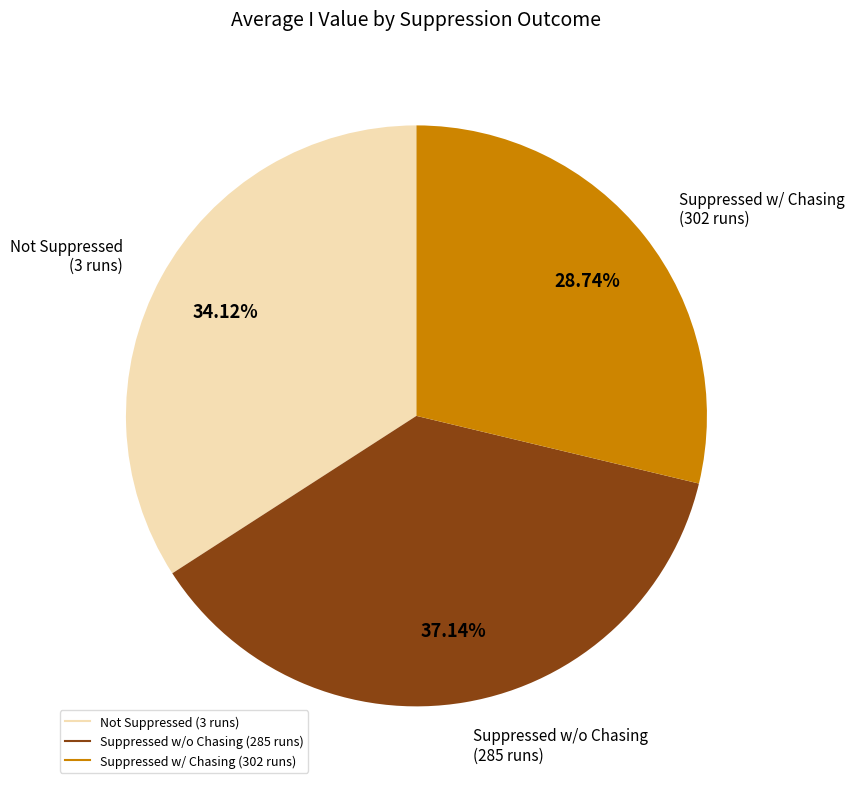

How many segments does this pie chart have?

3